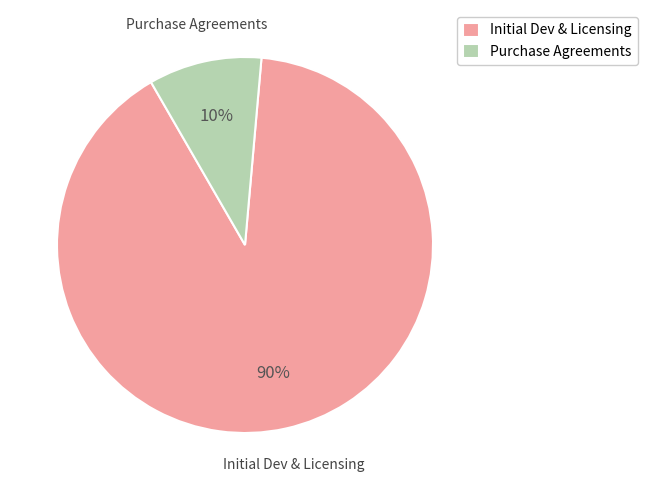

Is the sum of Purchase Agreements and Initial Dev & Licensing greater than half?

Yes